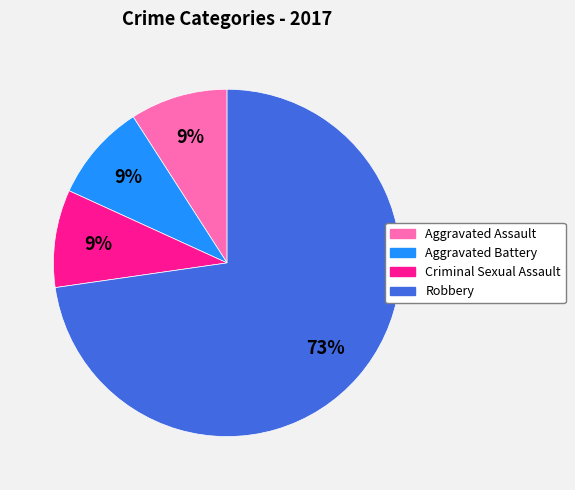

Which has a higher value, Robbery or Aggravated Assault?

Robbery